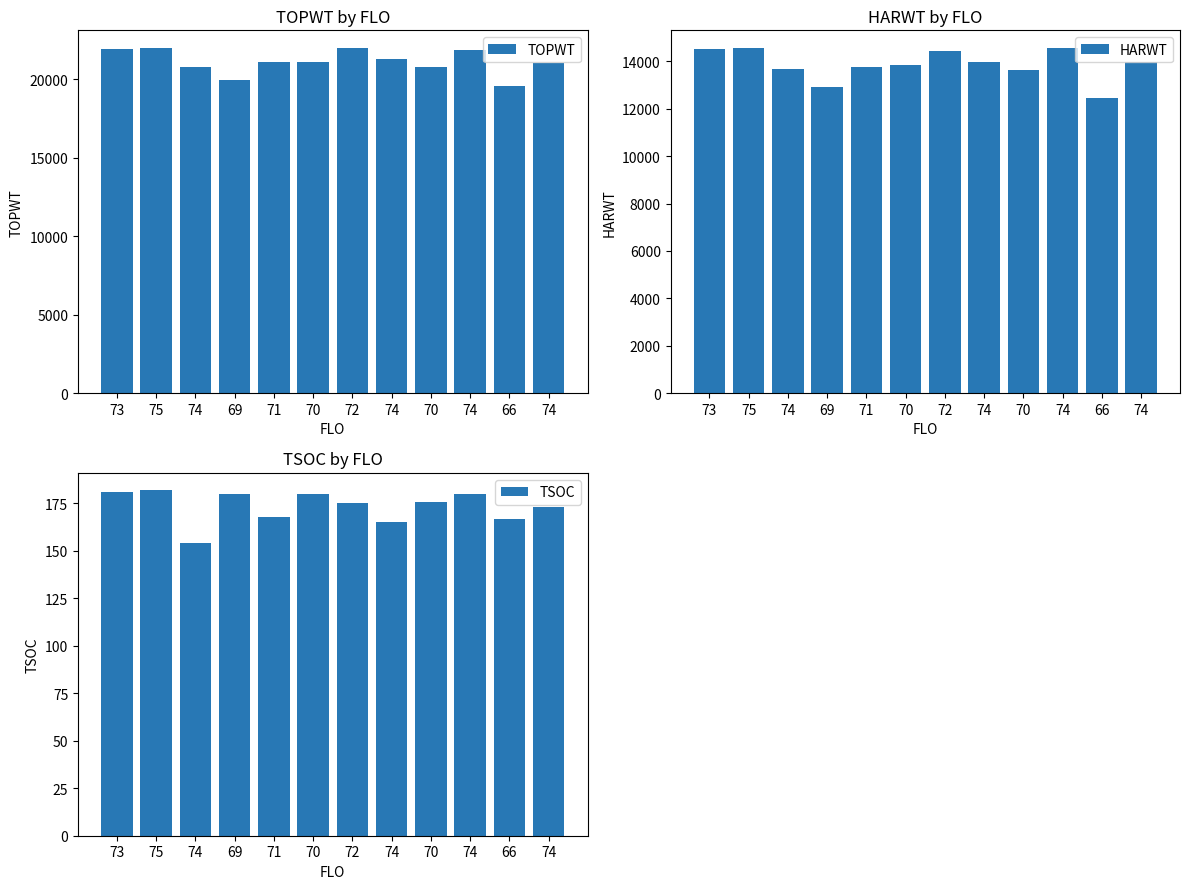

At which category is the sum across all series the highest?

75